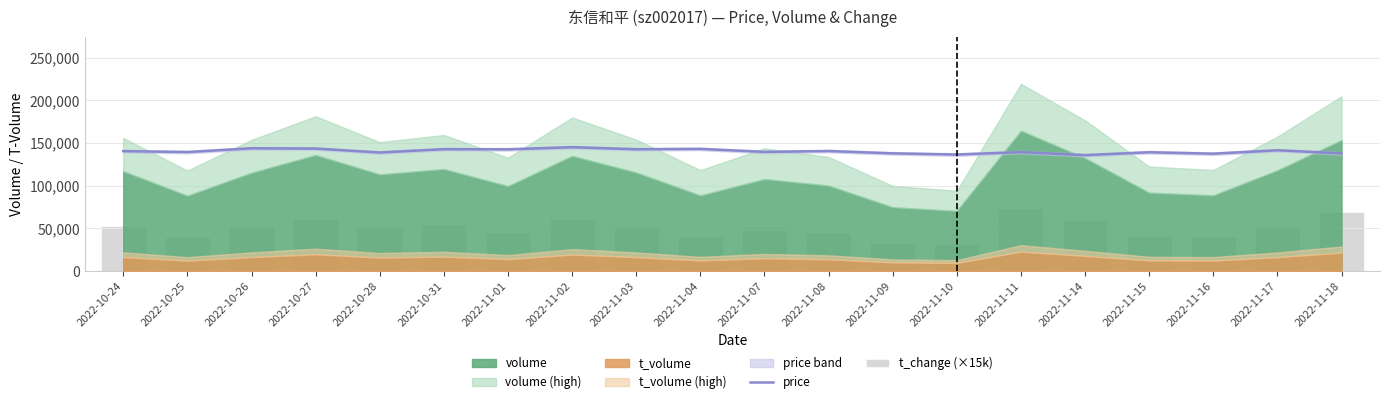

How many categories are shown in the chart?

20